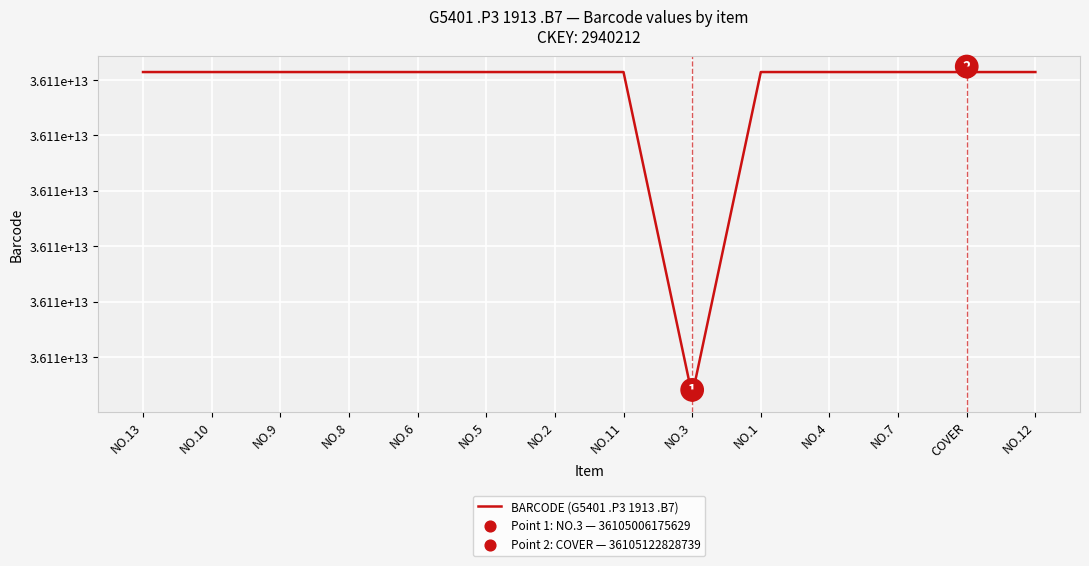

Approximately how many times larger is the value at NO.6 compared to NO.12?

1.0